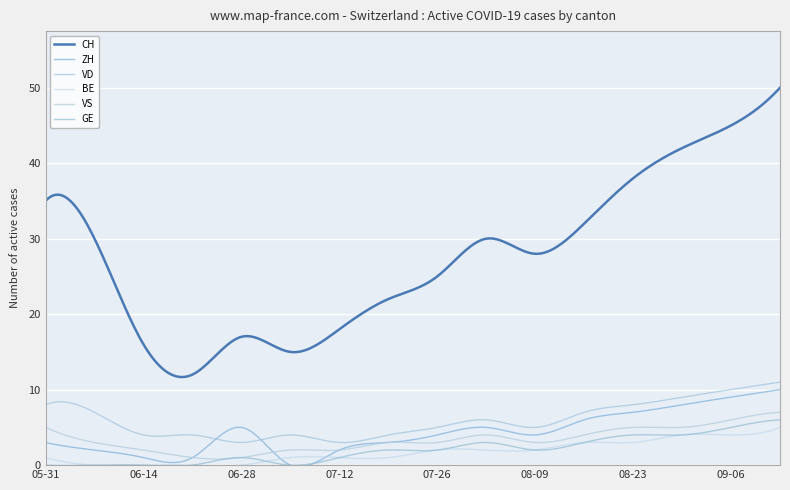

What are all the series names shown in the legend?

CH, ZH, VD, BE, VS, GE